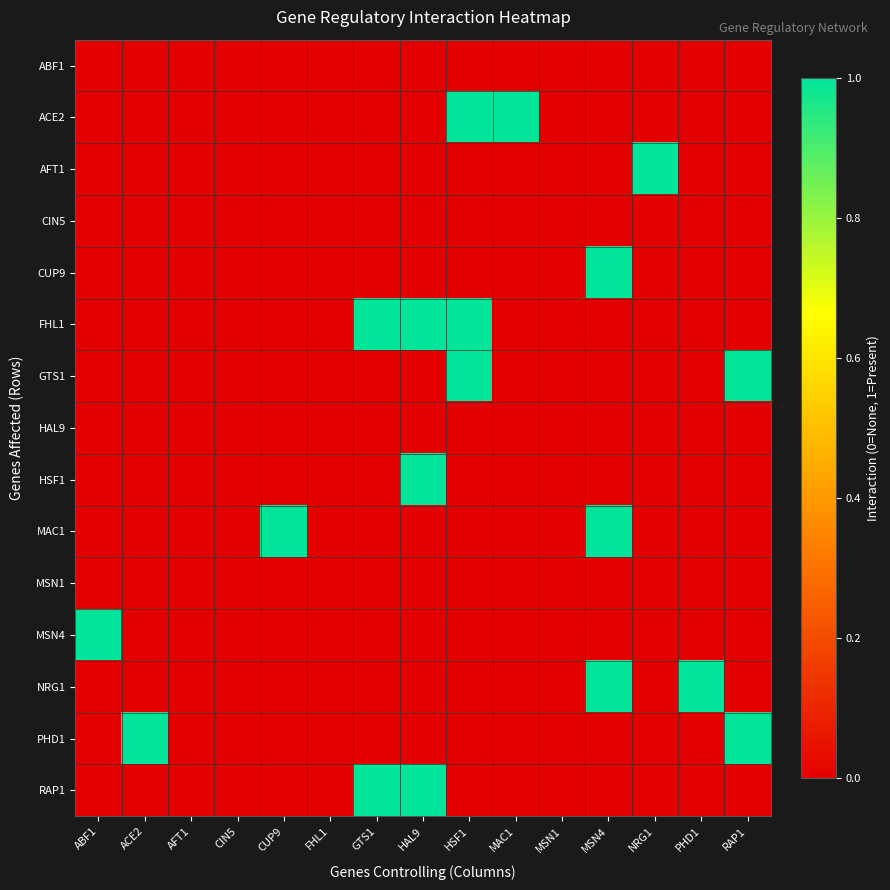

Reading left to right, what are all the values shown in this chart?

ABF1: ABF1=0	ACE2=0	AFT1=0	CIN5=0	CUP9=0	FHL1=0	GTS1=0	HAL9=0	HSF1=0	MAC1=0	MSN1=0	MSN4=0	NRG1=0	PHD1=0	RAP1=0
ACE2: ABF1=0	ACE2=0	AFT1=0	CIN5=0	CUP9=0	FHL1=0	GTS1=0	HAL9=0	HSF1=1	MAC1=1	MSN1=0	MSN4=0	NRG1=0	PHD1=0	RAP1=0
AFT1: ABF1=0	ACE2=0	AFT1=0	CIN5=0	CUP9=0	FHL1=0	GTS1=0	HAL9=0	HSF1=0	MAC1=0	MSN1=0	MSN4=0	NRG1=1	PHD1=0	RAP1=0
CIN5: ABF1=0	ACE2=0	AFT1=0	CIN5=0	CUP9=0	FHL1=0	GTS1=0	HAL9=0	HSF1=0	MAC1=0	MSN1=0	MSN4=0	NRG1=0	PHD1=0	RAP1=0
CUP9: ABF1=0	ACE2=0	AFT1=0	CIN5=0	CUP9=0	FHL1=0	GTS1=0	HAL9=0	HSF1=0	MAC1=0	MSN1=0	MSN4=1	NRG1=0	PHD1=0	RAP1=0
FHL1: ABF1=0	ACE2=0	AFT1=0	CIN5=0	CUP9=0	FHL1=0	GTS1=1	HAL9=1	HSF1=1	MAC1=0	MSN1=0	MSN4=0	NRG1=0	PHD1=0	RAP1=0
GTS1: ABF1=0	ACE2=0	AFT1=0	CIN5=0	CUP9=0	FHL1=0	GTS1=0	HAL9=0	HSF1=1	MAC1=0	MSN1=0	MSN4=0	NRG1=0	PHD1=0	RAP1=1
HAL9: ABF1=0	ACE2=0	AFT1=0	CIN5=0	CUP9=0	FHL1=0	GTS1=0	HAL9=0	HSF1=0	MAC1=0	MSN1=0	MSN4=0	NRG1=0	PHD1=0	RAP1=0
HSF1: ABF1=0	ACE2=0	AFT1=0	CIN5=0	CUP9=0	FHL1=0	GTS1=0	HAL9=1	HSF1=0	MAC1=0	MSN1=0	MSN4=0	NRG1=0	PHD1=0	RAP1=0
MAC1: ABF1=0	ACE2=0	AFT1=0	CIN5=0	CUP9=1	FHL1=0	GTS1=0	HAL9=0	HSF1=0	MAC1=0	MSN1=0	MSN4=1	NRG1=0	PHD1=0	RAP1=0
MSN1: ABF1=0	ACE2=0	AFT1=0	CIN5=0	CUP9=0	FHL1=0	GTS1=0	HAL9=0	HSF1=0	MAC1=0	MSN1=0	MSN4=0	NRG1=0	PHD1=0	RAP1=0
MSN4: ABF1=1	ACE2=0	AFT1=0	CIN5=0	CUP9=0	FHL1=0	GTS1=0	HAL9=0	HSF1=0	MAC1=0	MSN1=0	MSN4=0	NRG1=0	PHD1=0	RAP1=0
NRG1: ABF1=0	ACE2=0	AFT1=0	CIN5=0	CUP9=0	FHL1=0	GTS1=0	HAL9=0	HSF1=0	MAC1=0	MSN1=0	MSN4=1	NRG1=0	PHD1=1	RAP1=0
PHD1: ABF1=0	ACE2=1	AFT1=0	CIN5=0	CUP9=0	FHL1=0	GTS1=0	HAL9=0	HSF1=0	MAC1=0	MSN1=0	MSN4=0	NRG1=0	PHD1=0	RAP1=1
RAP1: ABF1=0	ACE2=0	AFT1=0	CIN5=0	CUP9=0	FHL1=0	GTS1=1	HAL9=1	HSF1=0	MAC1=0	MSN1=0	MSN4=0	NRG1=0	PHD1=0	RAP1=0